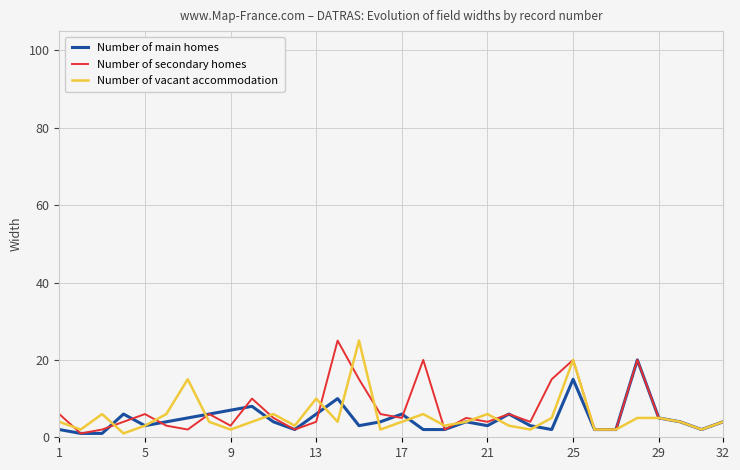

True or false: Number of main homes and Number of secondary homes intersect in this chart.

True